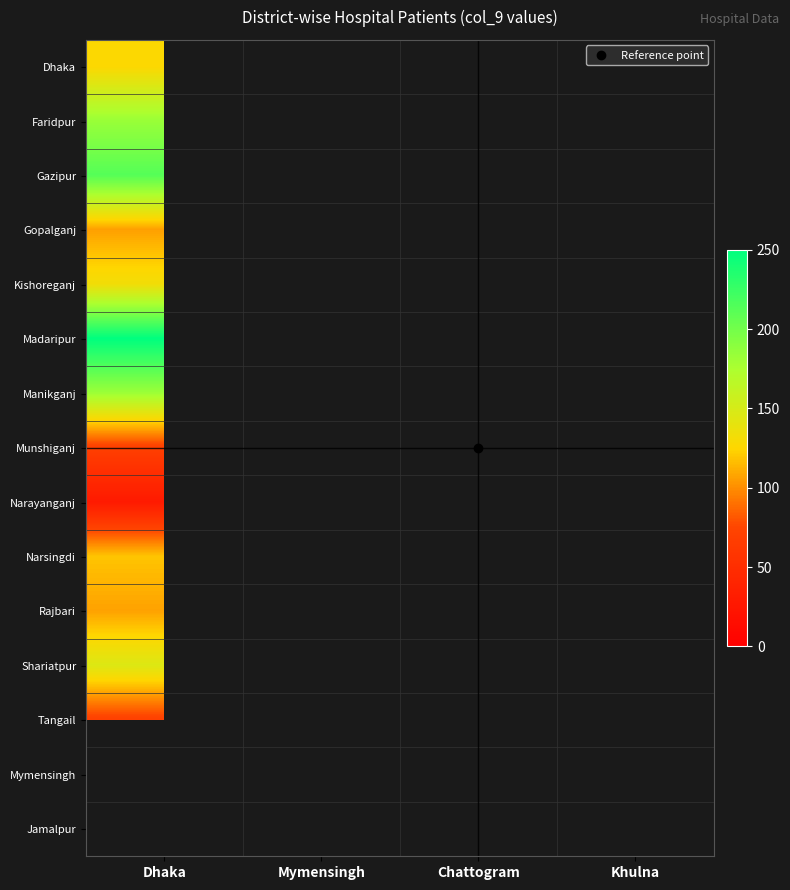

What is the smallest value displayed?

29.0